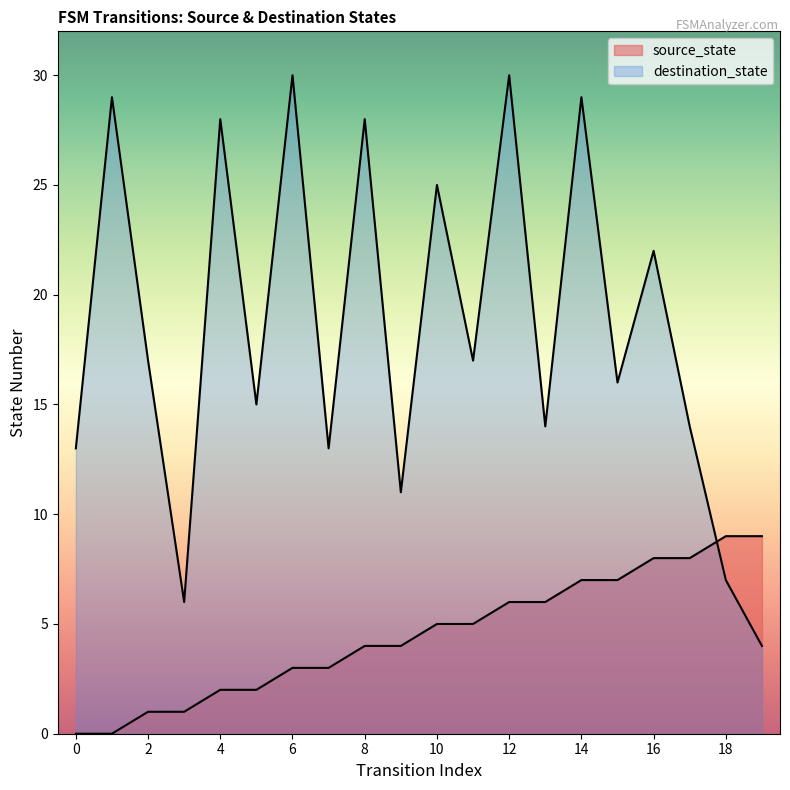

What is the value of the source_state point at the 8th from the left?

3